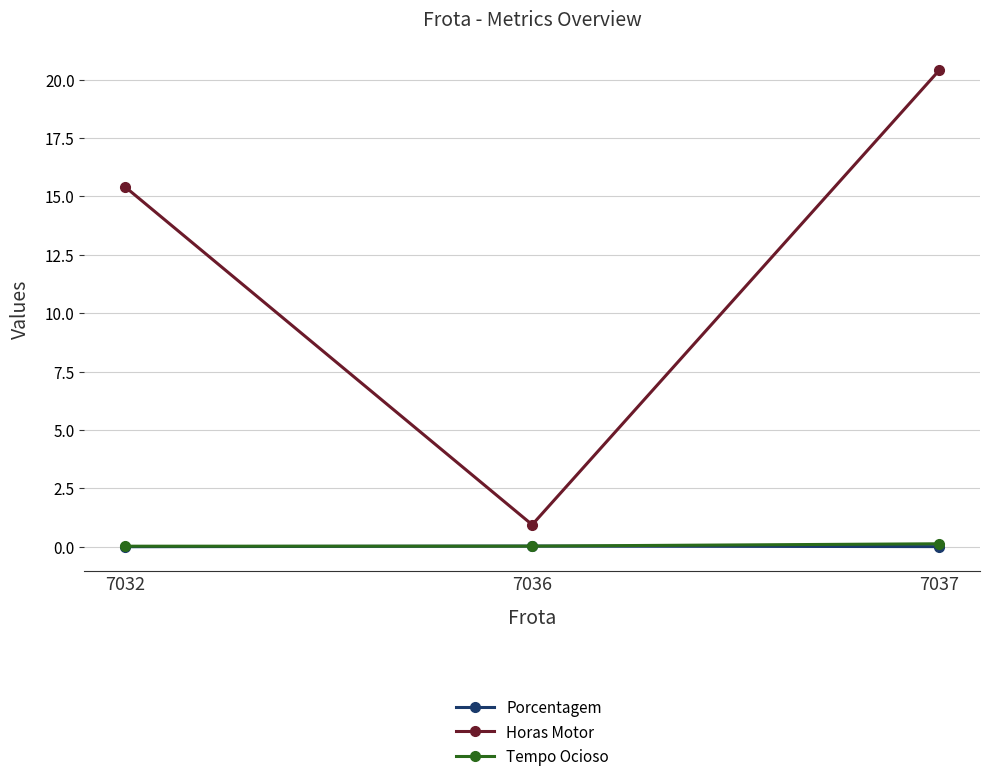

Is it true that Horas Motor equals 7.6 at 7032?

False